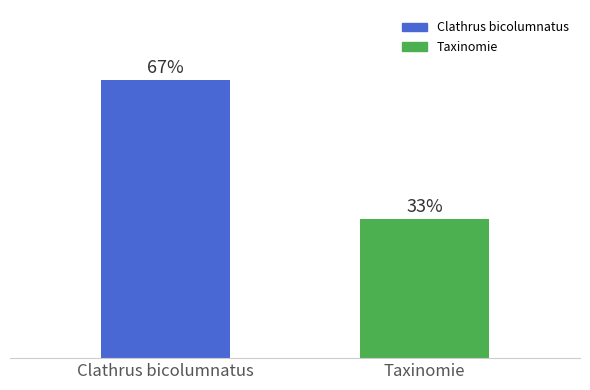

What position from the left is Clathrus bicolumnatus?

1